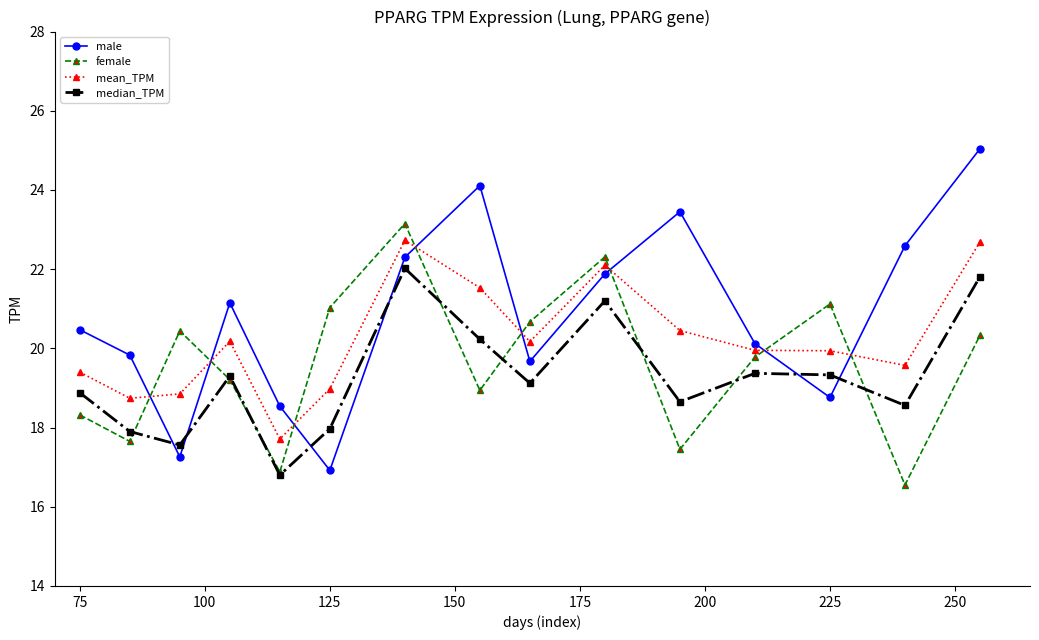

Which series ends up on top after the final intersection of female and male?

male